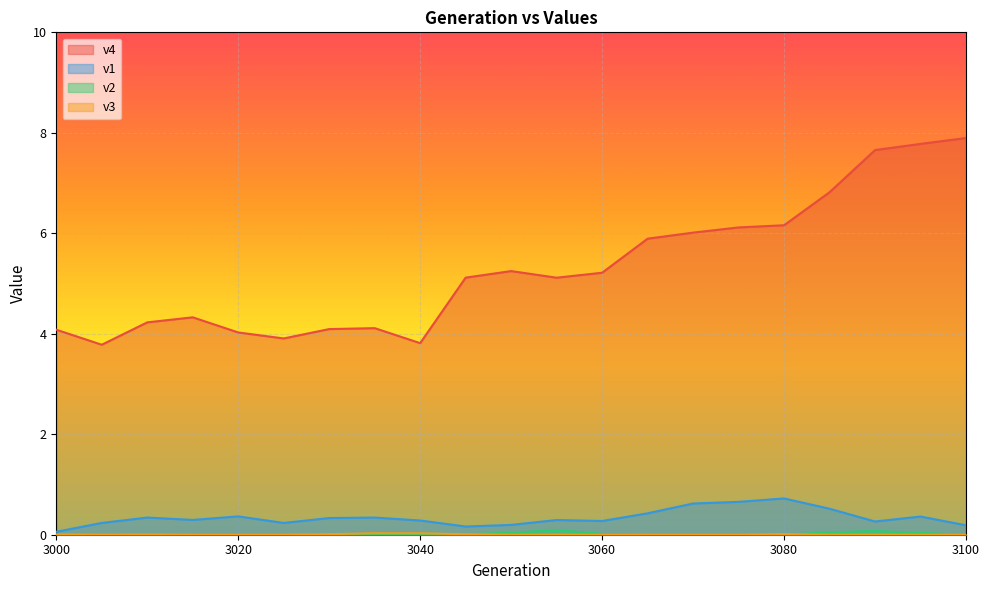

At which label does v3 reach its minimum?

3005